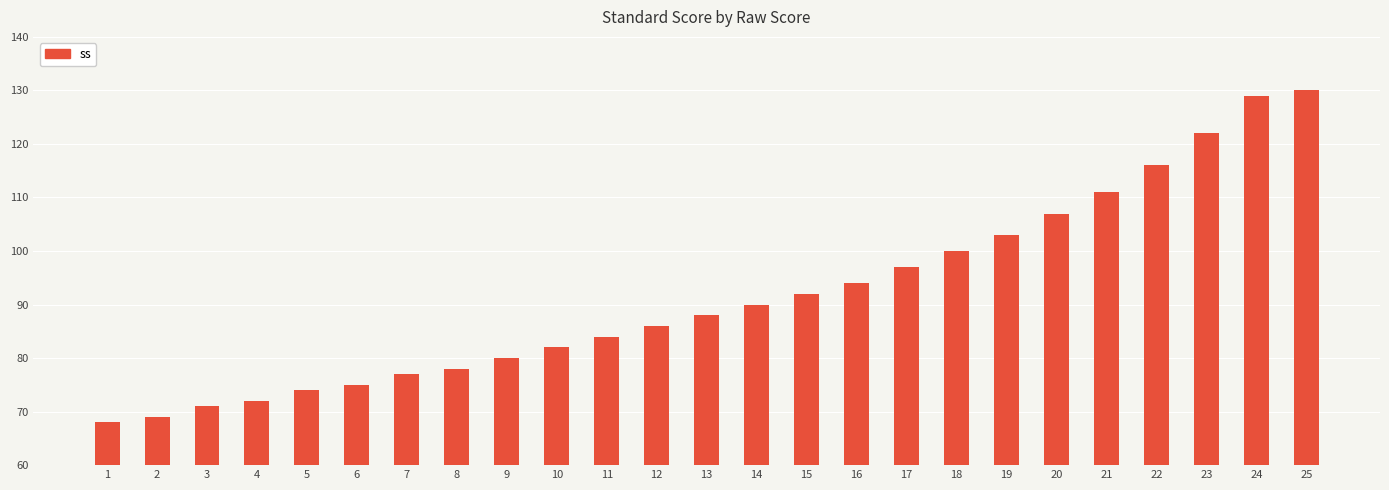

Is it true that the value at 24 is 36?

False